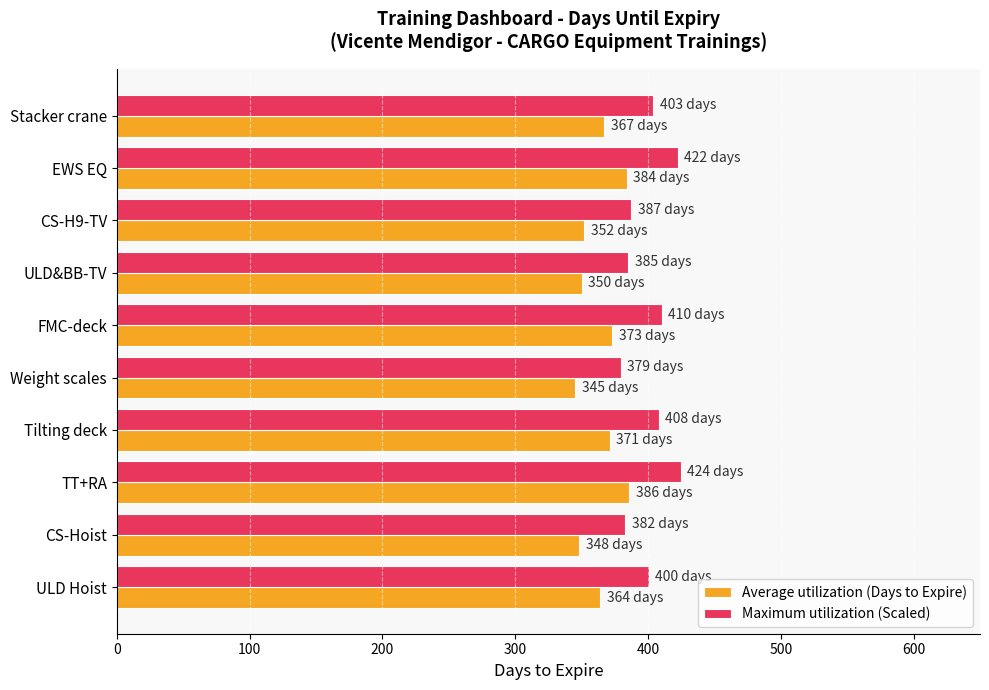

List the series in order of their peak value, highest first.

Maximum utilization (Scaled), Average utilization (Days to Expire)